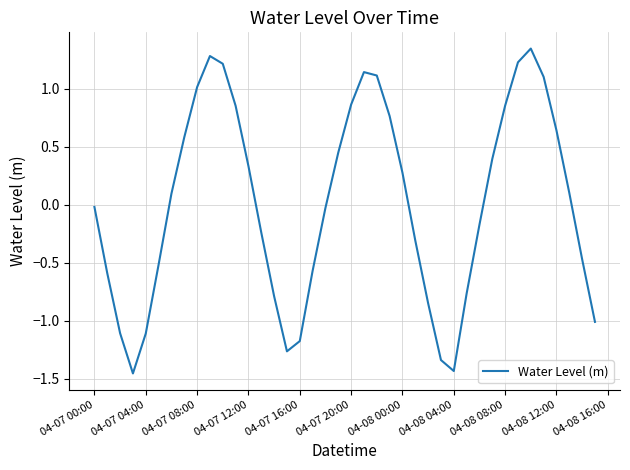

Does the chart display data point markers on the line(s)?

No